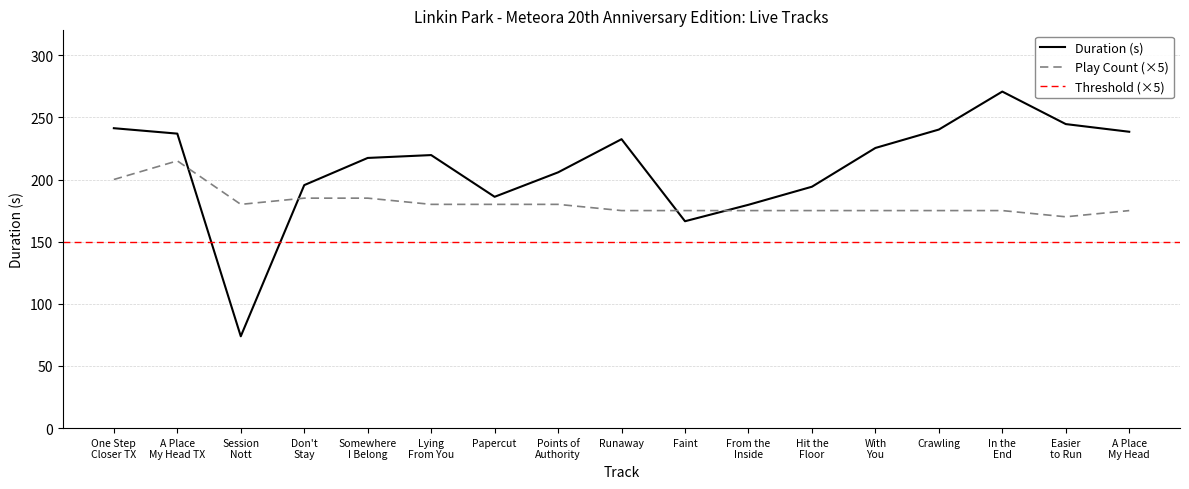

What is the smallest value displayed?

73.9